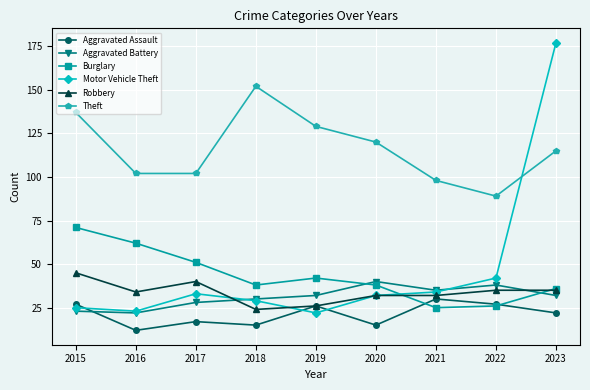

Which label corresponds to the smallest value in the chart?

2016